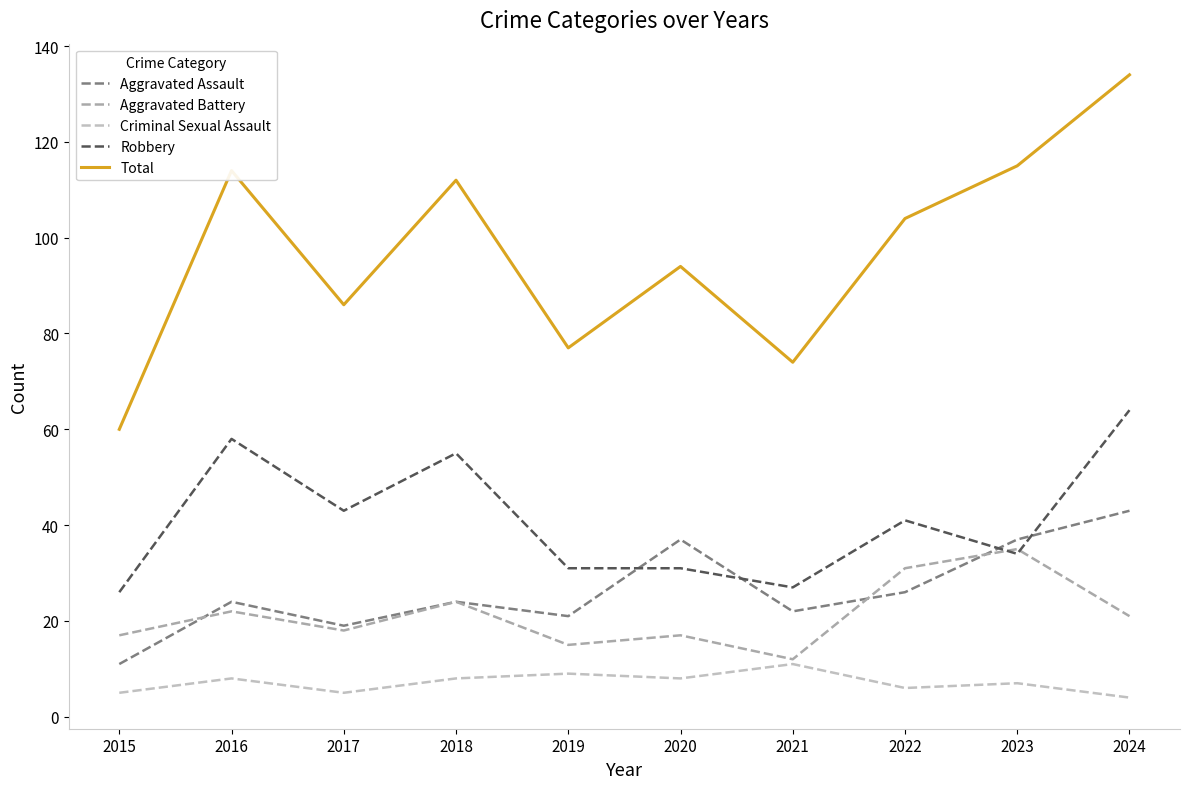

True or false: Robbery and Total intersect in this chart.

False